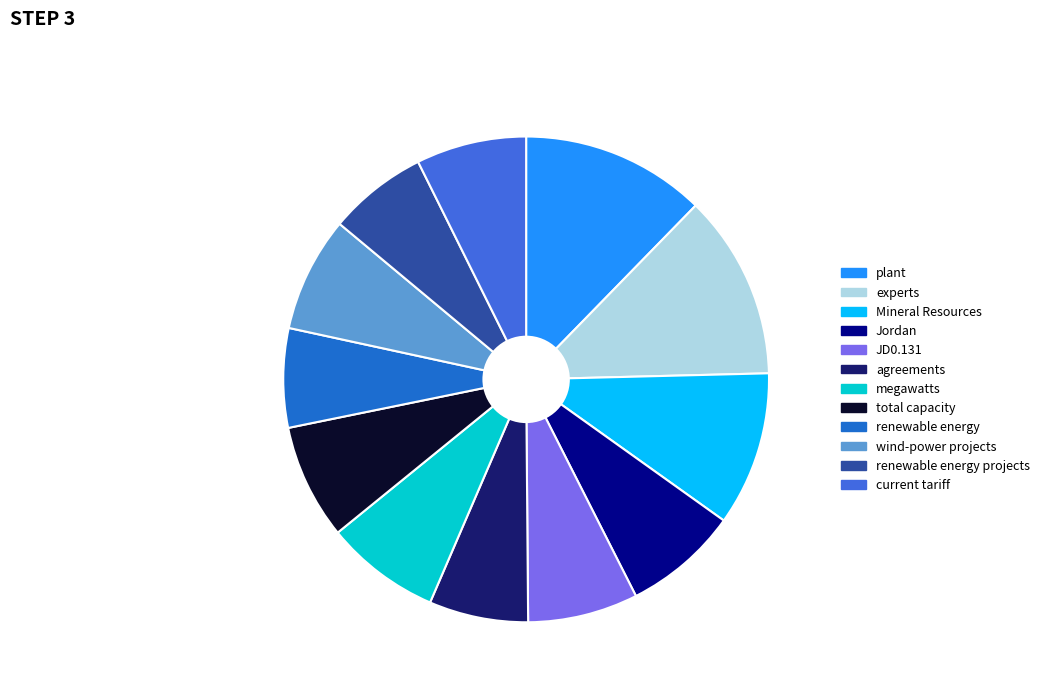

Is there any slice that represents more than half of the pie?

No